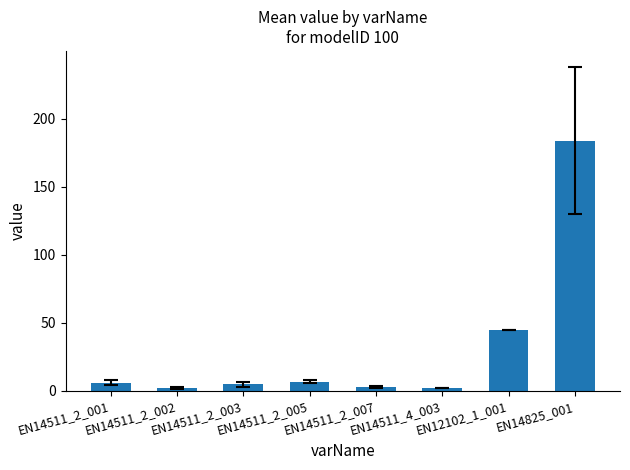

What is the minimum value shown in the chart?

2.0